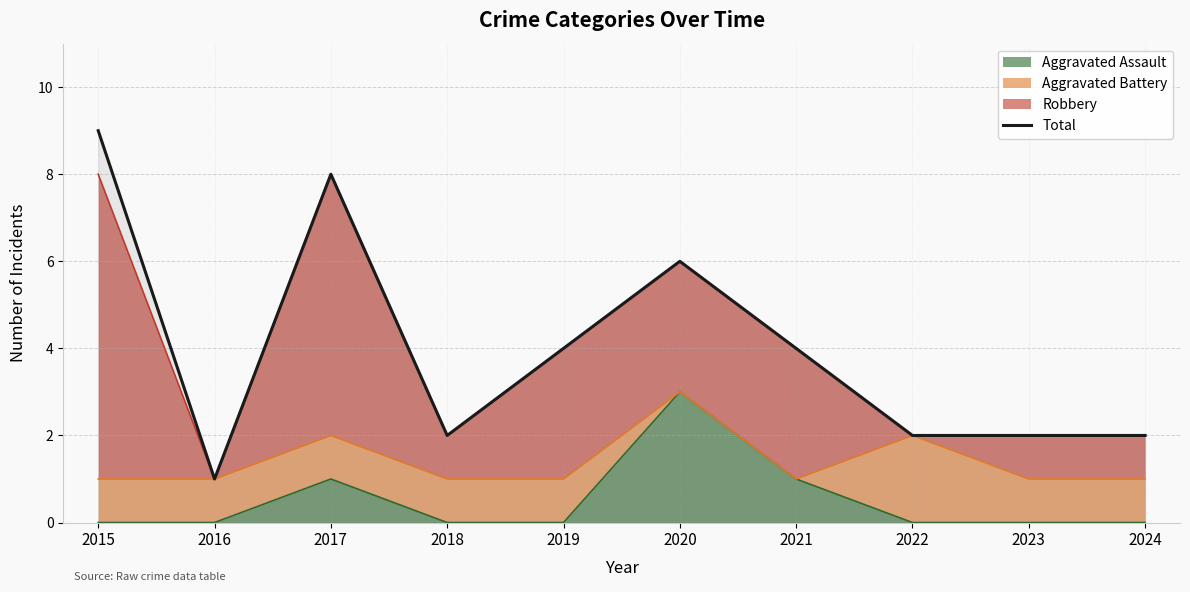

How many lines are shown in the chart?

1